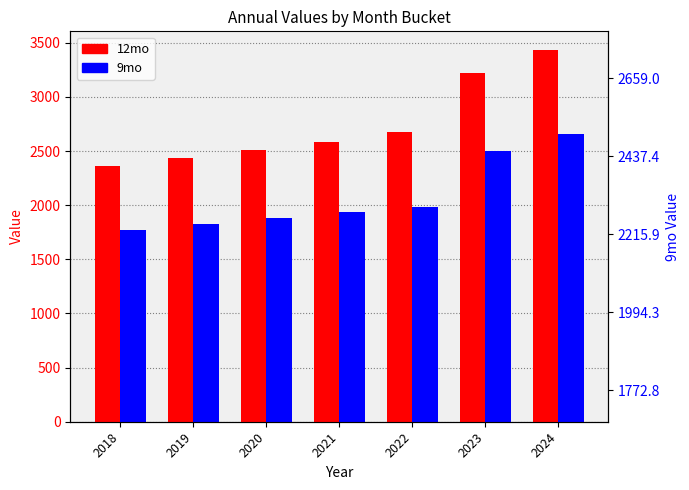

What is the average value of the 12mo series?

2746.3